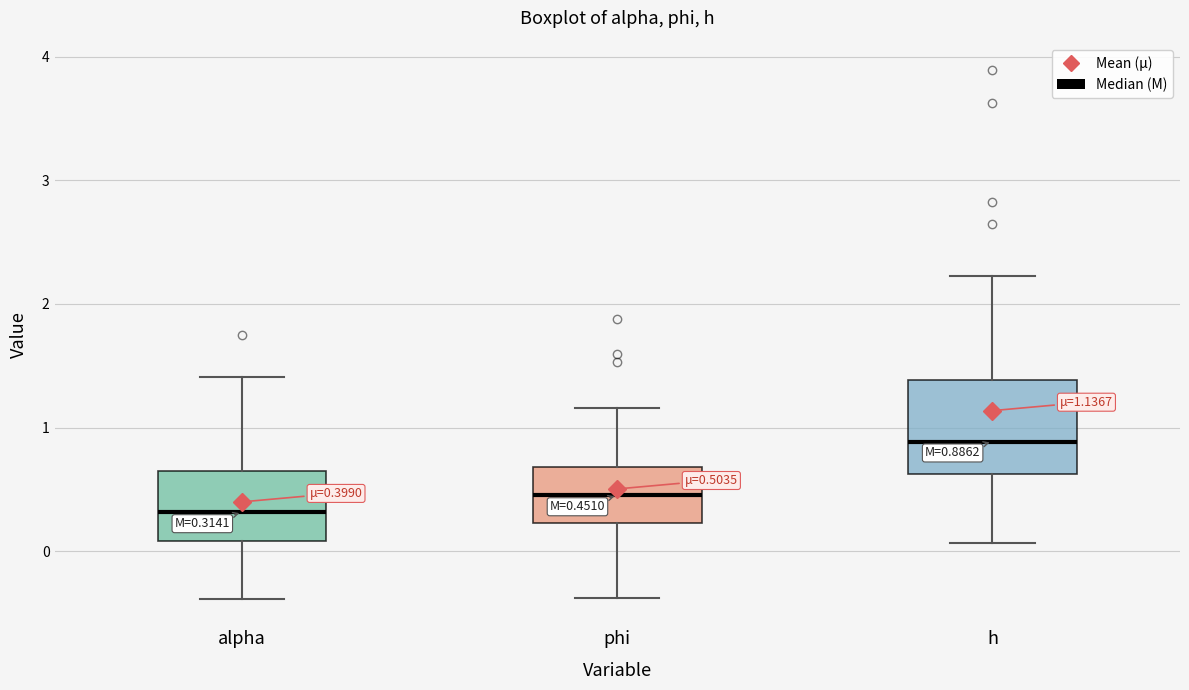

Comparing the boxes themselves (not the whiskers), which one is the tallest?

h